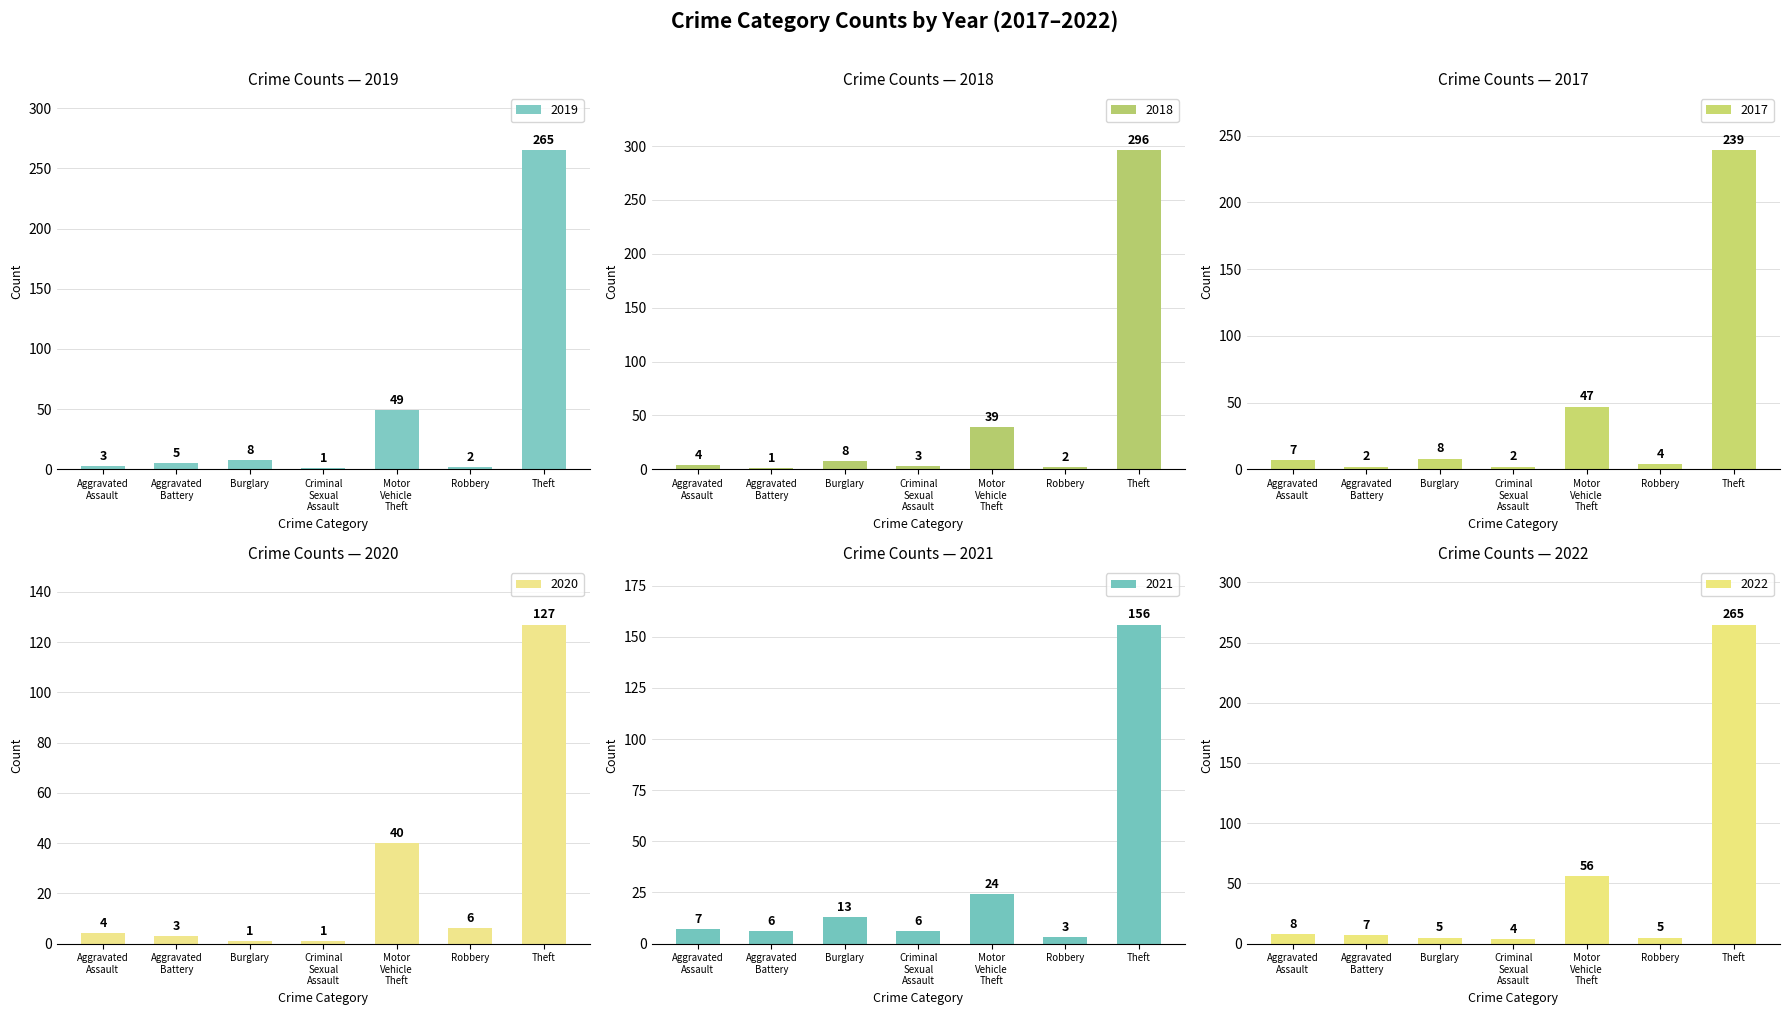

Which category has the lowest value across all series?

Criminal Sexual Assault